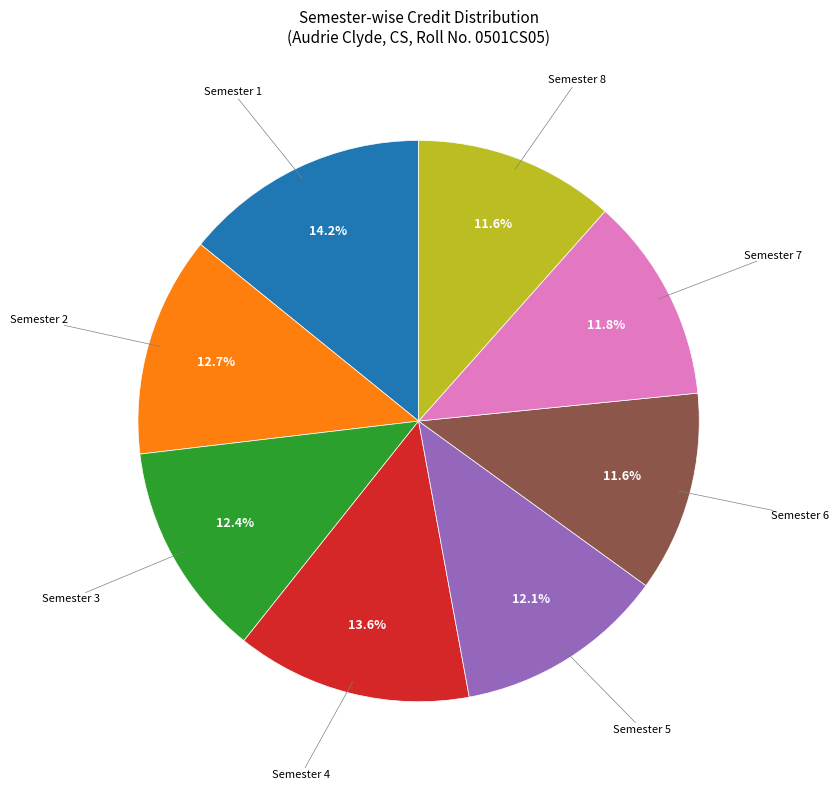

Is there a majority slice in this chart?

No